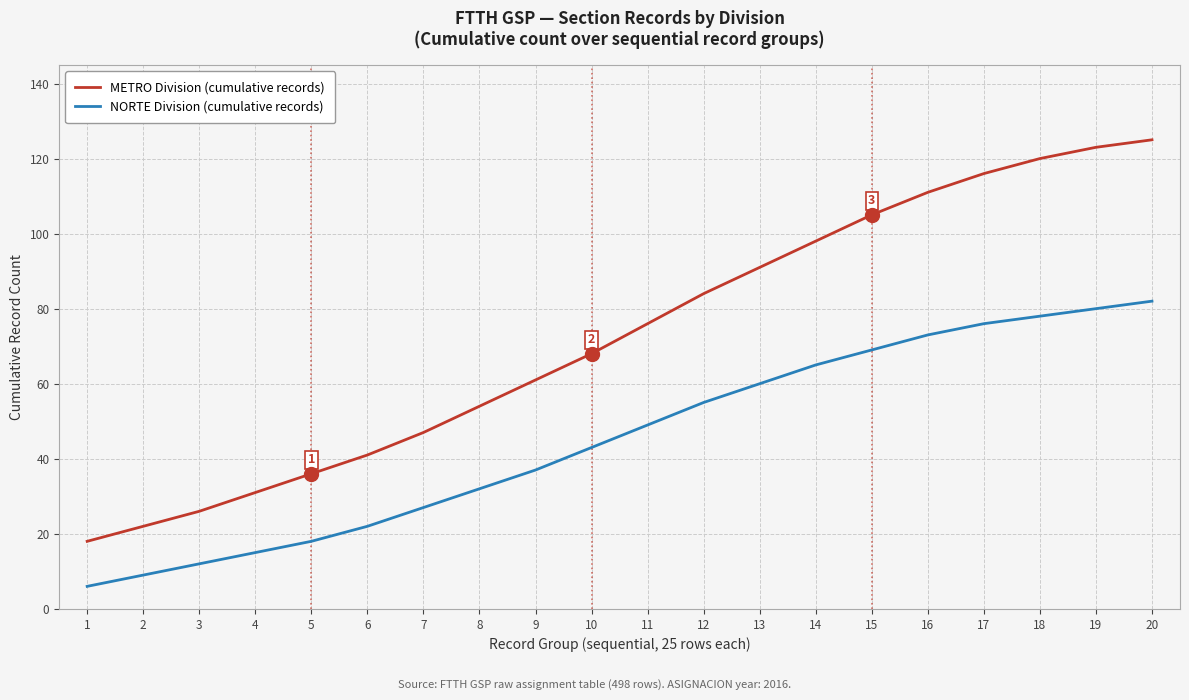

Which series has the largest range (max minus min)?

METRO Division (cumulative records)